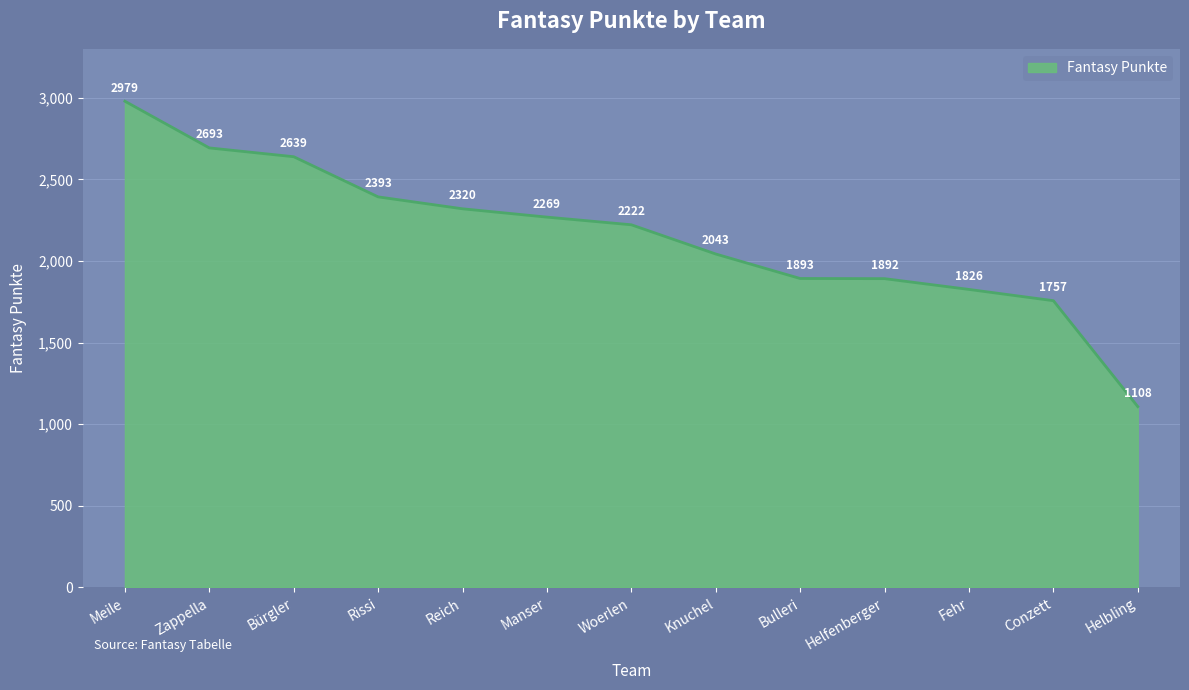

At which label does the data first exceed 2222?

Meile